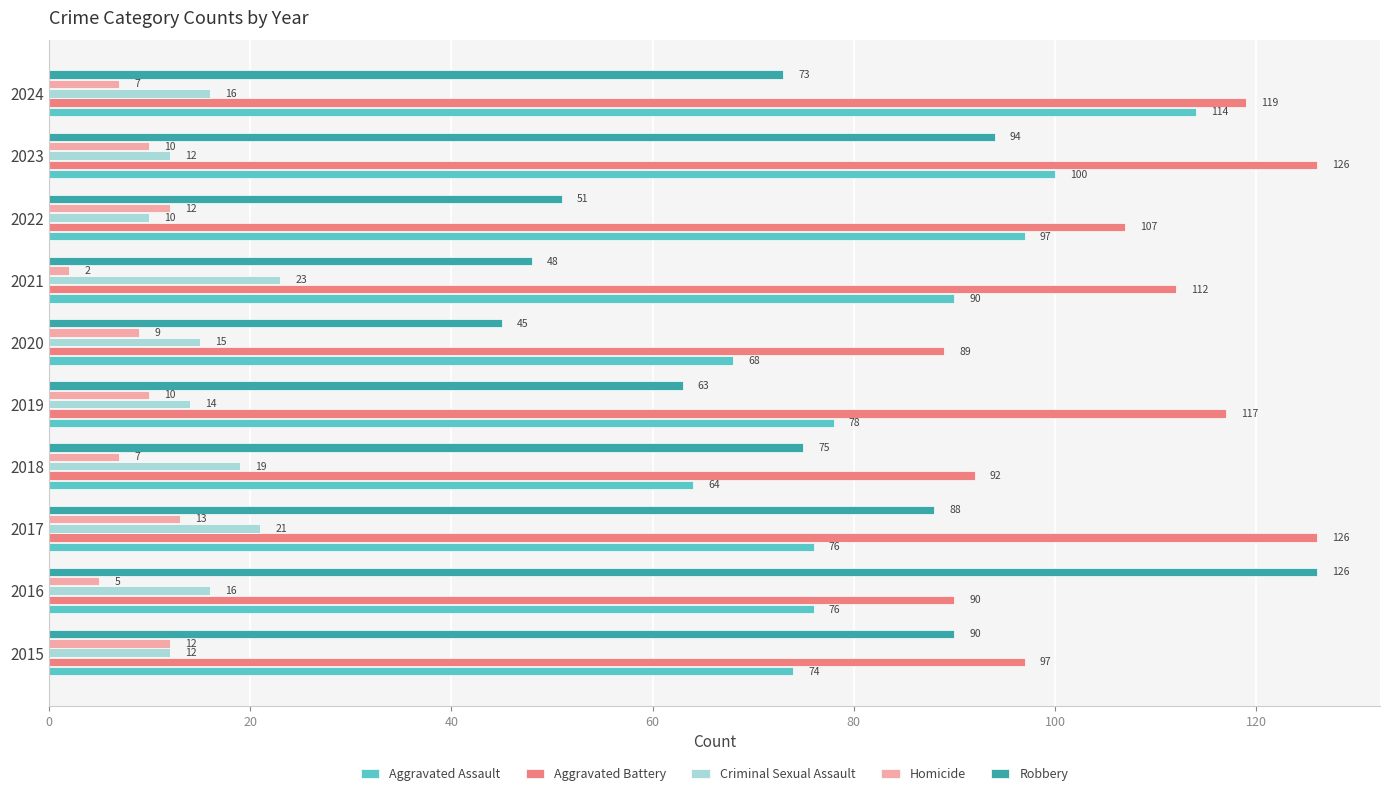

Which series has the largest range (max minus min)?

Robbery